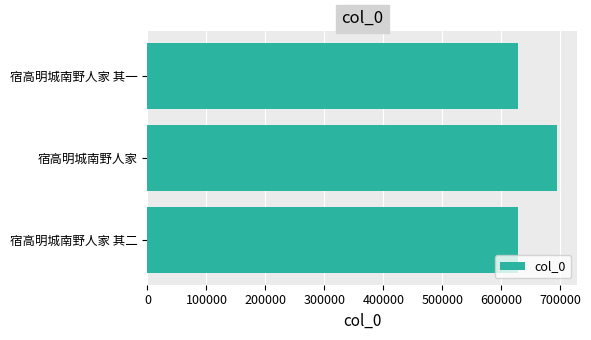

Read the value at 宿高明城南野人家 其二.

627366